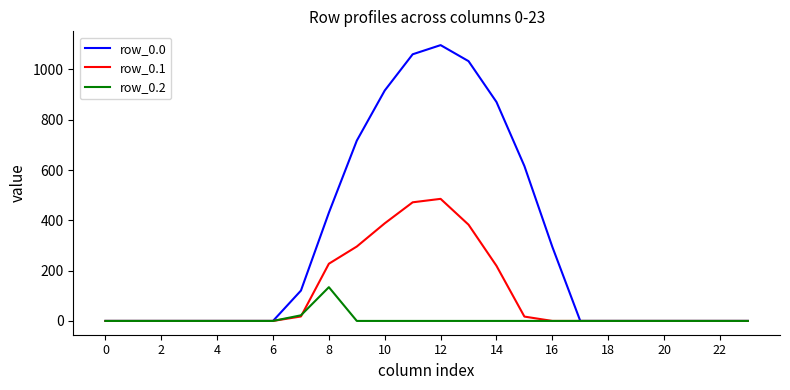

What is the maximum value for row_0.0?

1096.7